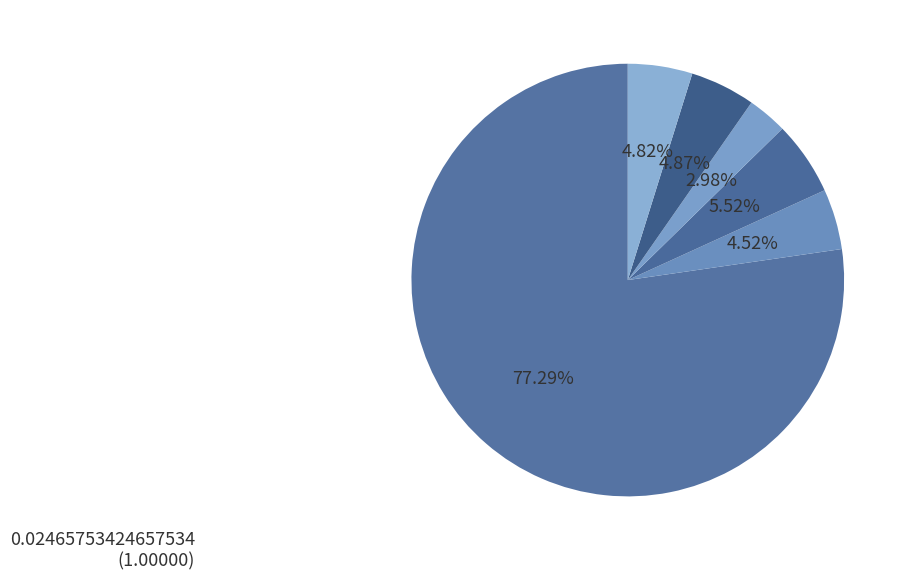

To the nearest percent, what is the average slice percentage?

17%